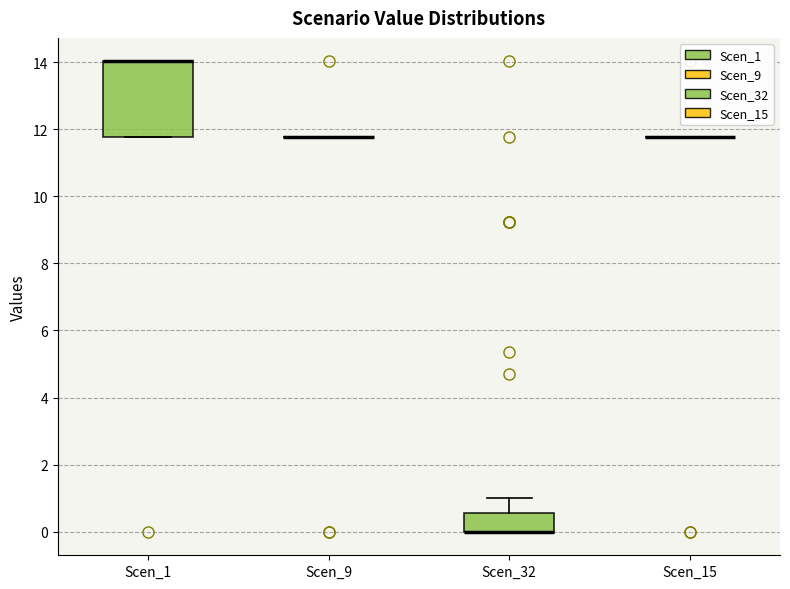

Comparing the boxes themselves (not the whiskers), which one is the tallest?

Scen_1